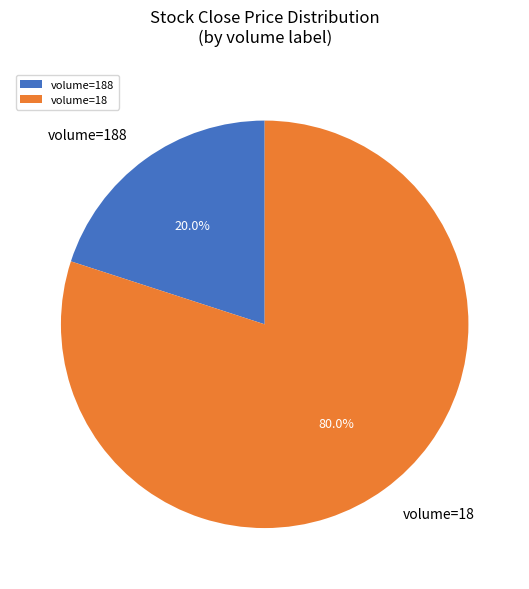

What is the largest slice in the pie chart?

volume=18